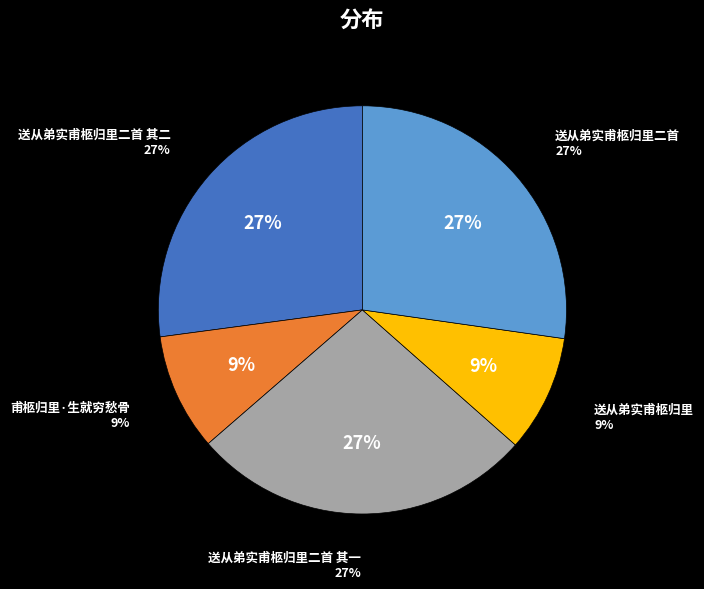

How many segments does this pie chart have?

5